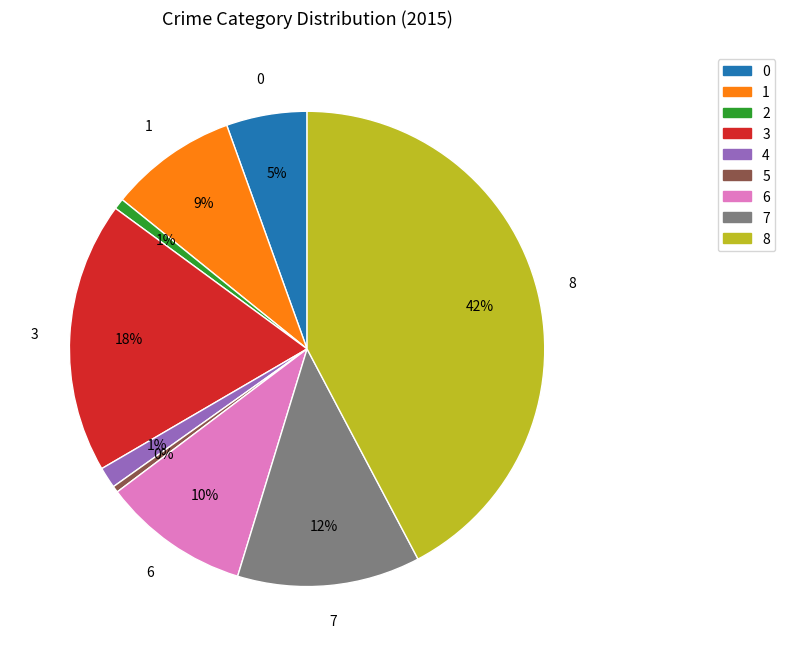

To the nearest percent, what is the average slice percentage?

11%